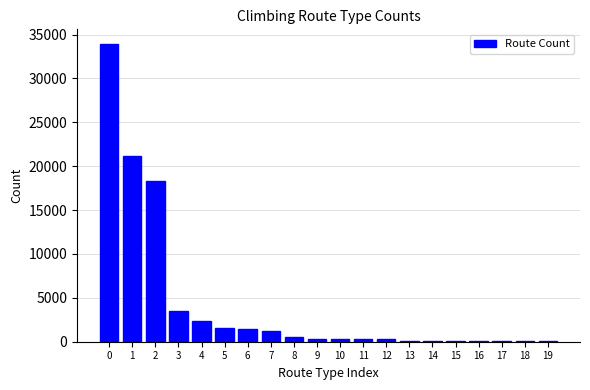

What is the sum of all values?

85963